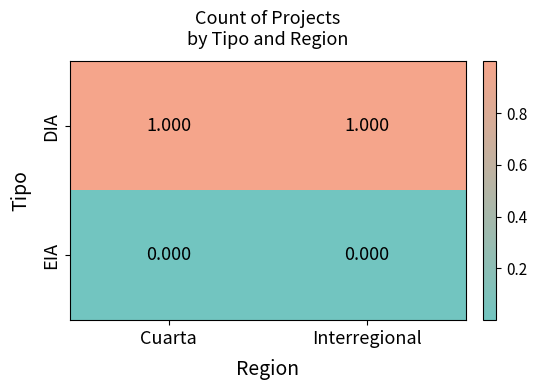

At Interregional, list the series in order from largest to smallest.

DIA, EIA